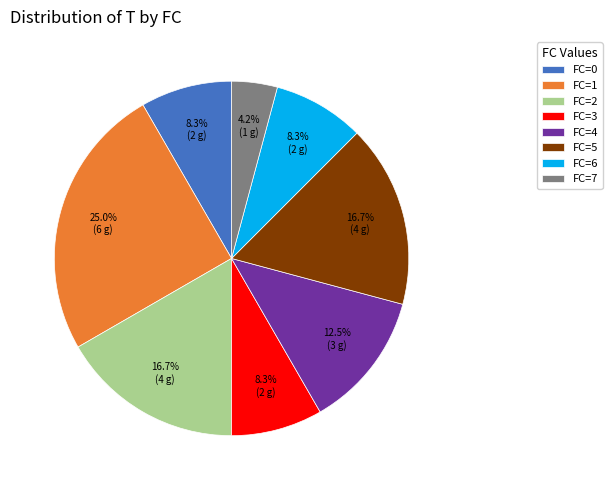

Which has a higher value, FC=5 or FC=0?

FC=5